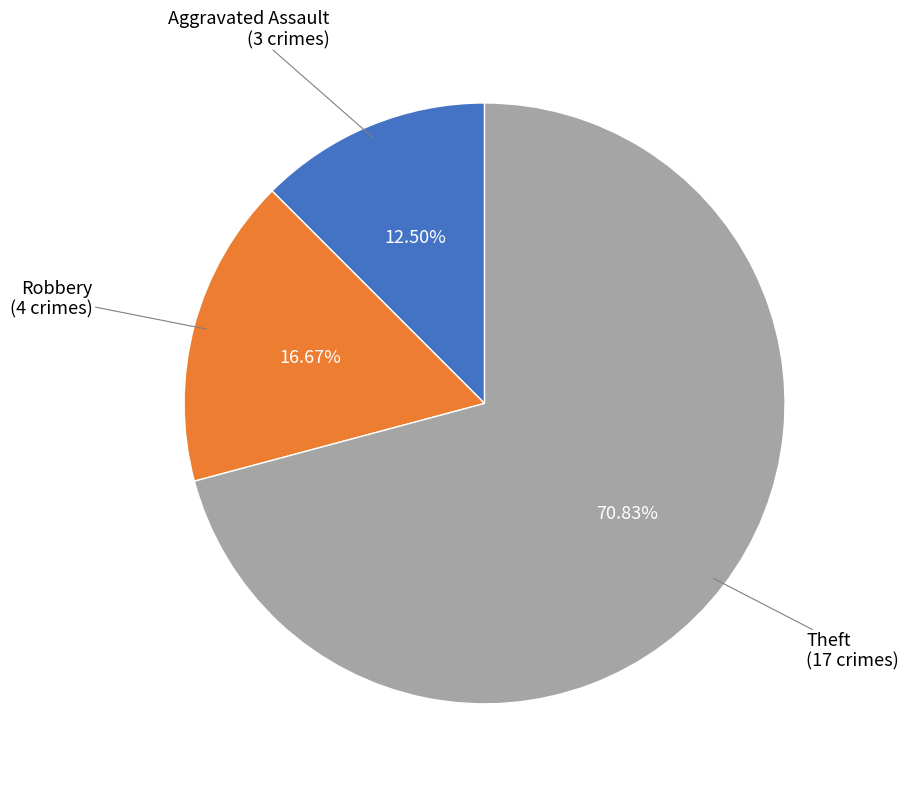

Is there any slice that represents more than half of the pie?

Yes